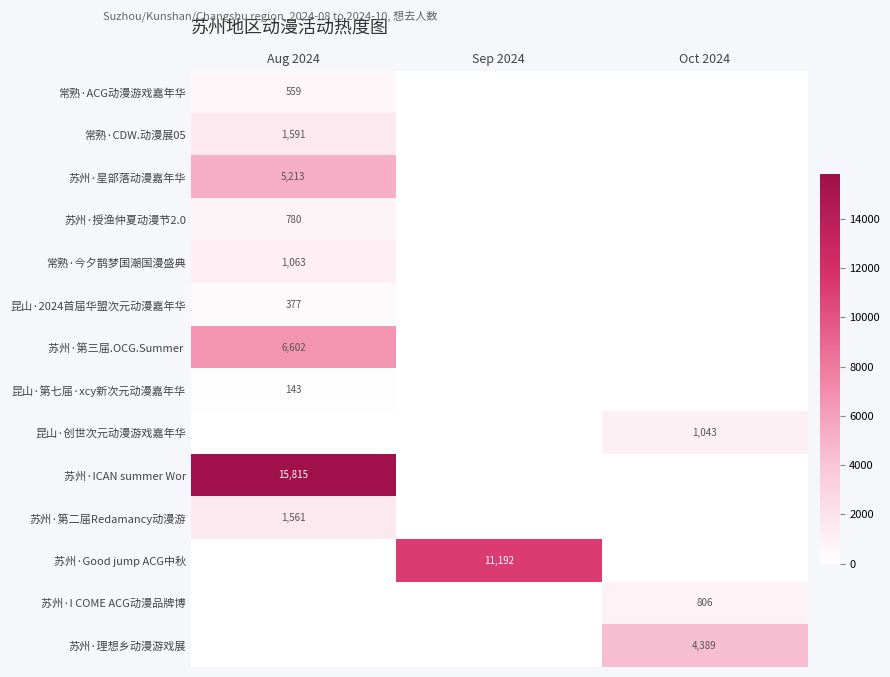

True or false: 苏州·理想乡动漫游戏展 has a value of 7328 at Oct 2024.

False